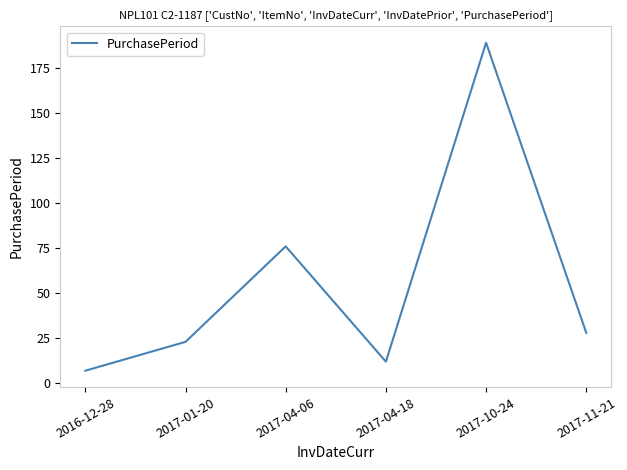

How many interior local peaks (higher than both neighbors) does the data have?

2